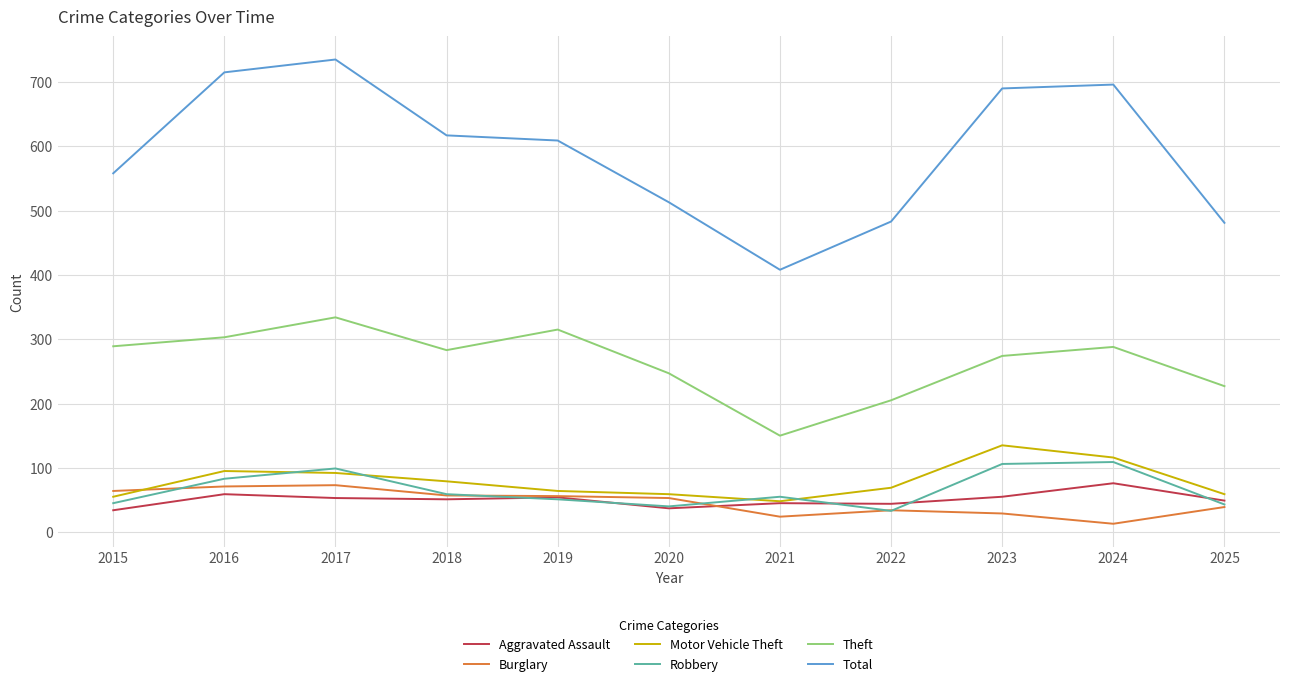

Is it true that Burglary equals 71 at 2016?

True